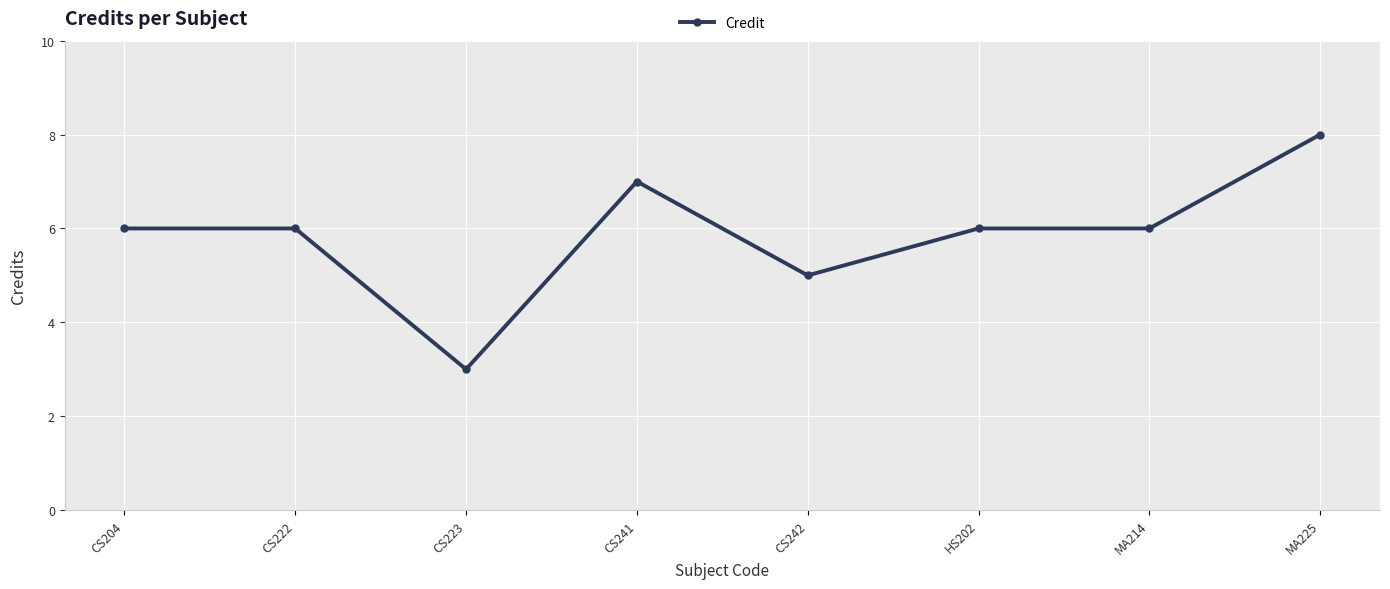

Which label corresponds to the largest value in the chart?

MA225